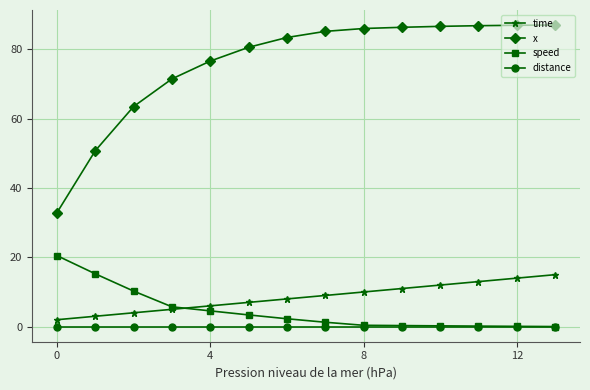

What is the average value of the time series?

8.5